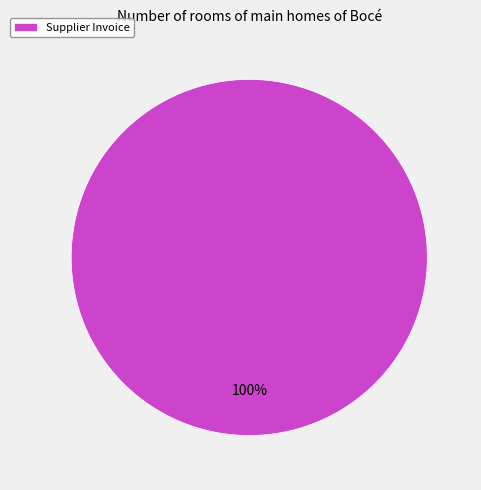

Is it true that Supplier Invoice is 100% of the pie?

True